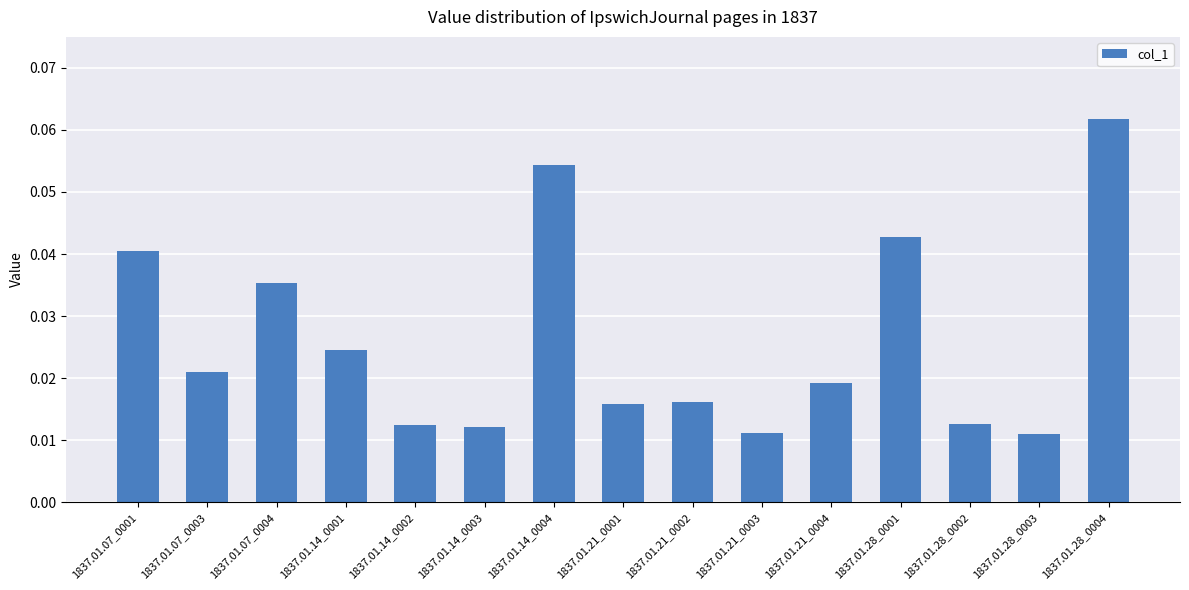

What position from the right is 1837.01.07_0003?

14